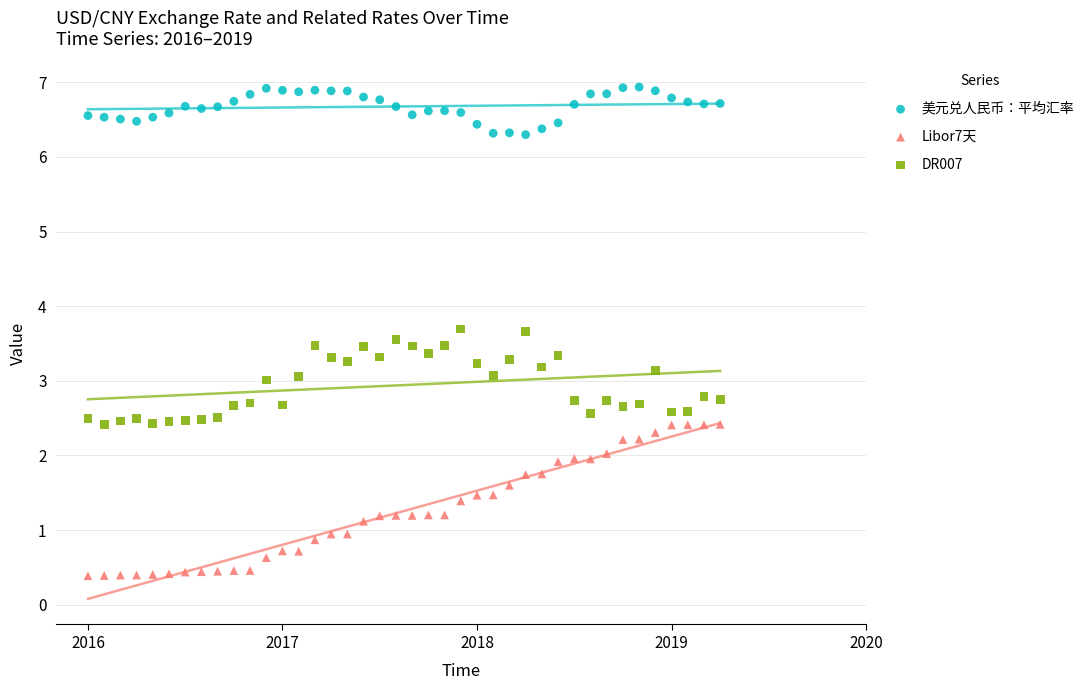

Across all data points, what is the range of Y values (max minus min)?

6.5